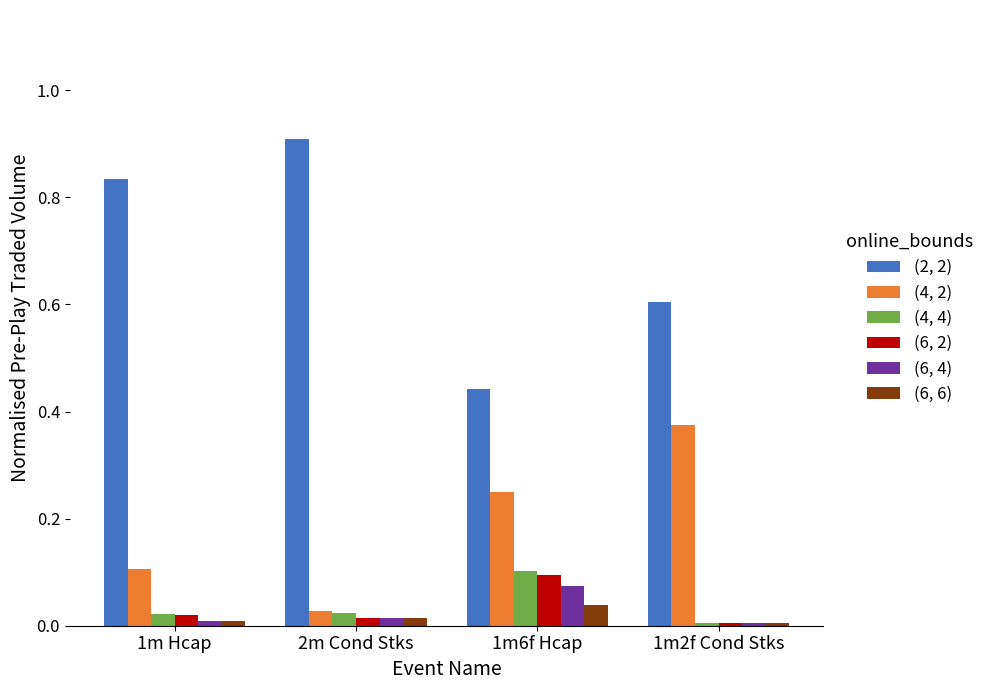

What is the maximum value shown in the chart?

0.9